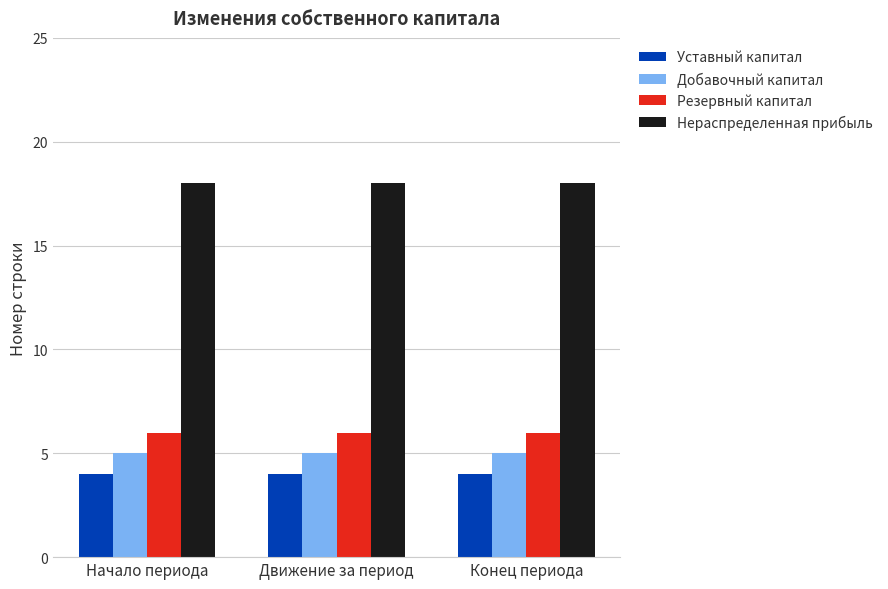

What position from the left is Конец периода?

3